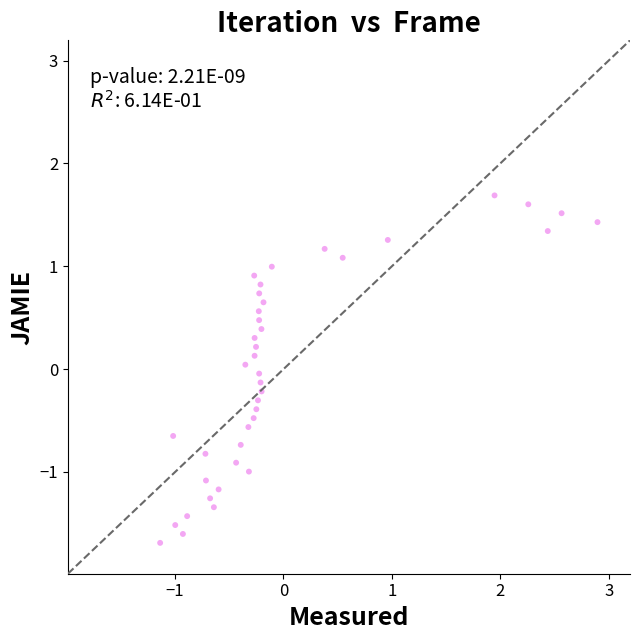

What is the range of X values (max minus min)?

4.0